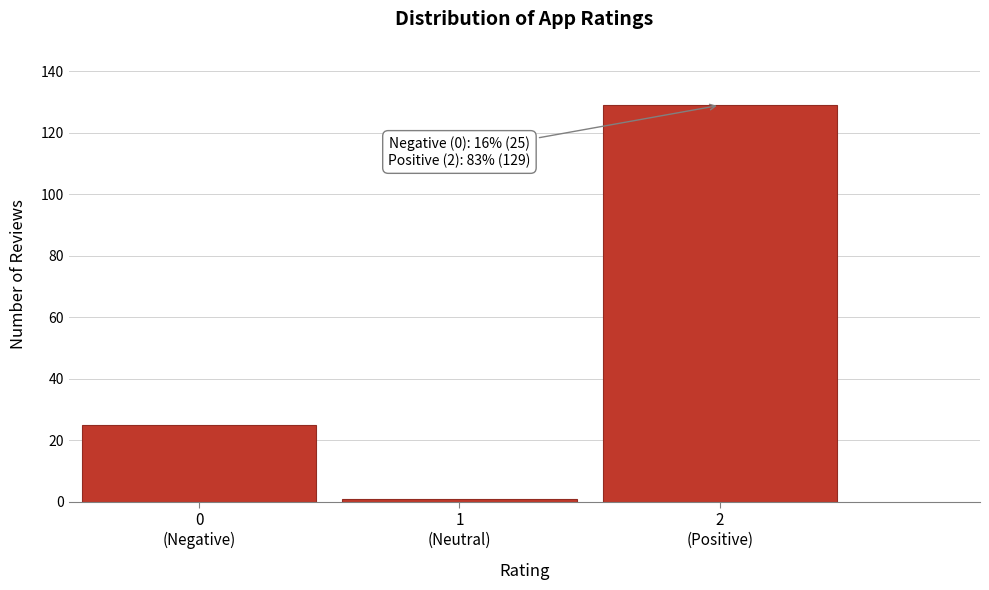

Reading left to right, extract all data points from this chart.

25	1	129